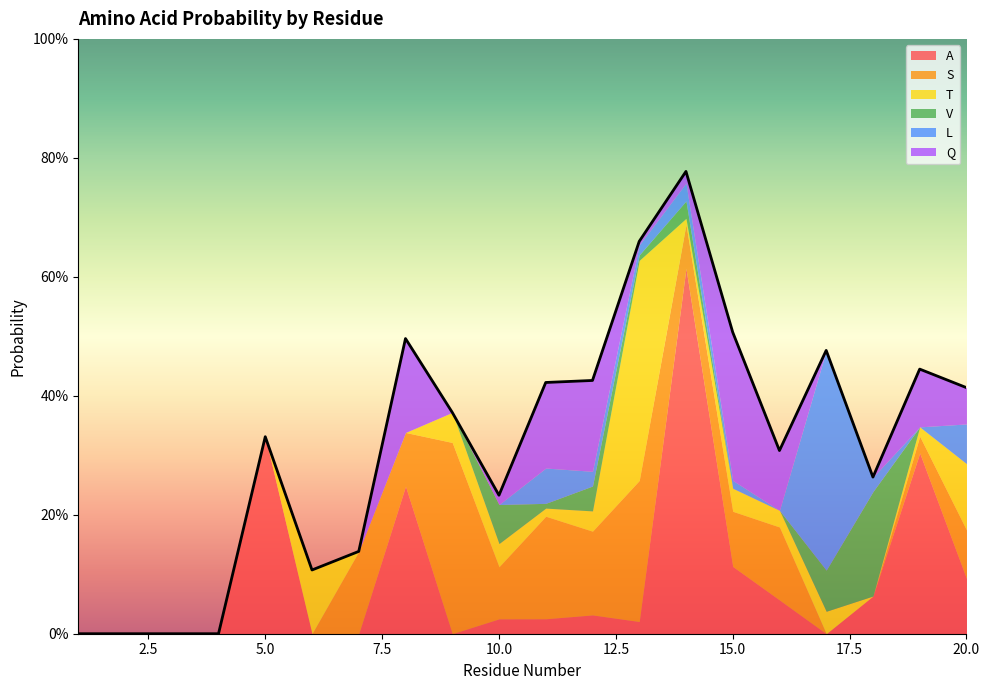

What value does the Q series have at 20?

0.1